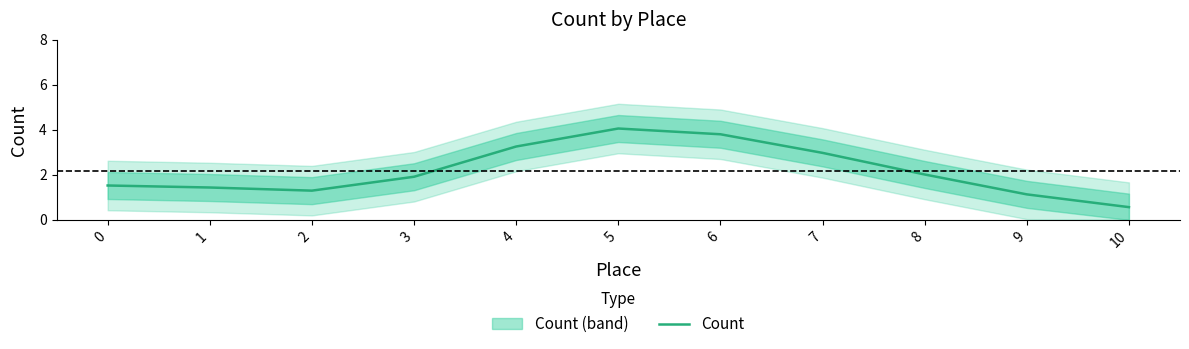

Reading left to right, extract all data points from this chart.

1.5	1.4	1.3	1.9	3.3	4.1	3.8	3.0	2.0	1.1	0.6